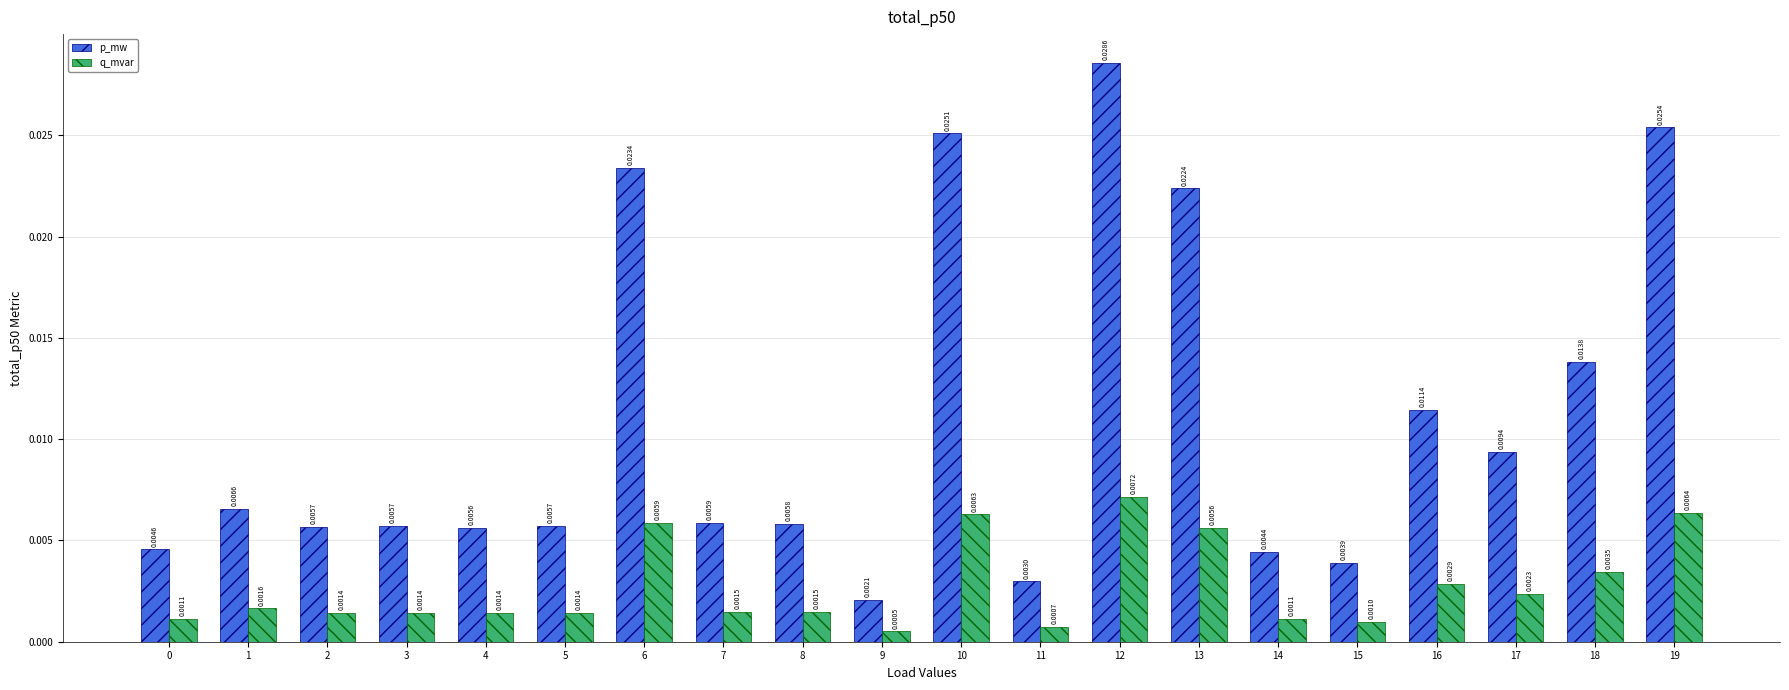

How many bars are there in each group?

2